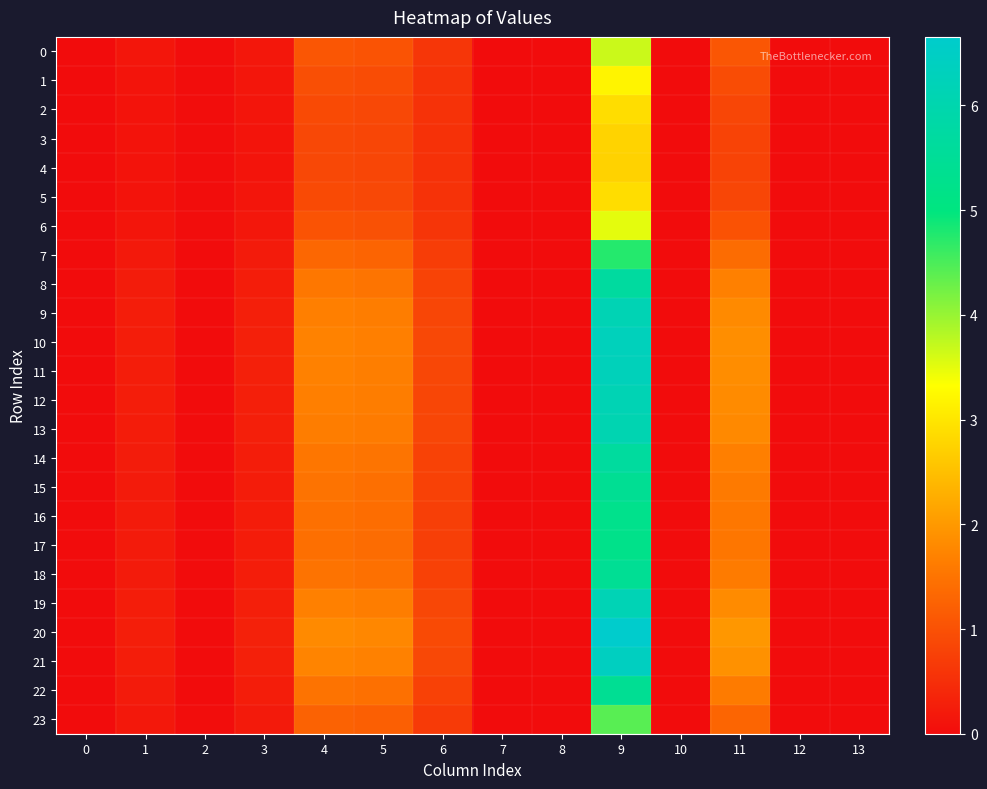

At how many categories does at least one series exceed 0?

8